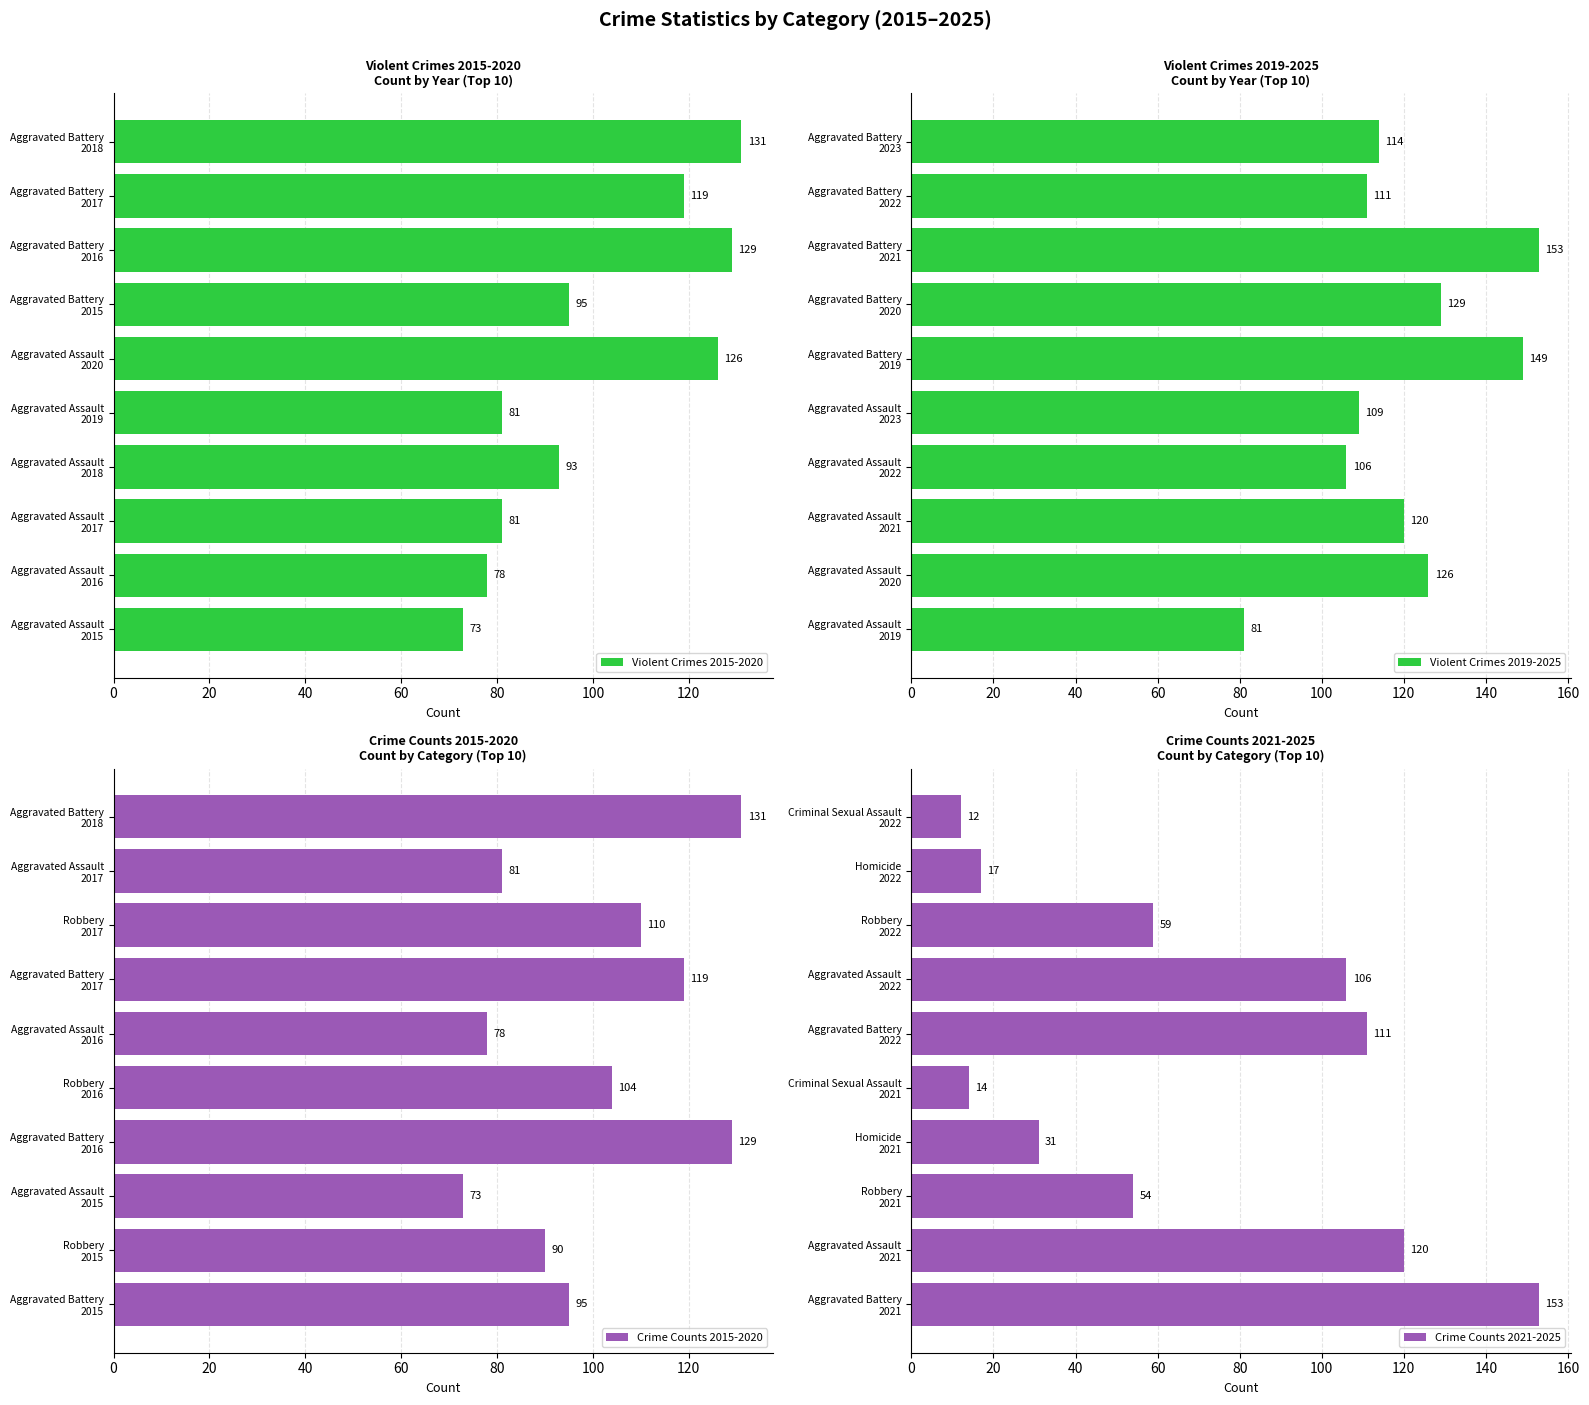

Which series has the largest range (max minus min)?

Crime Counts 2021-2025